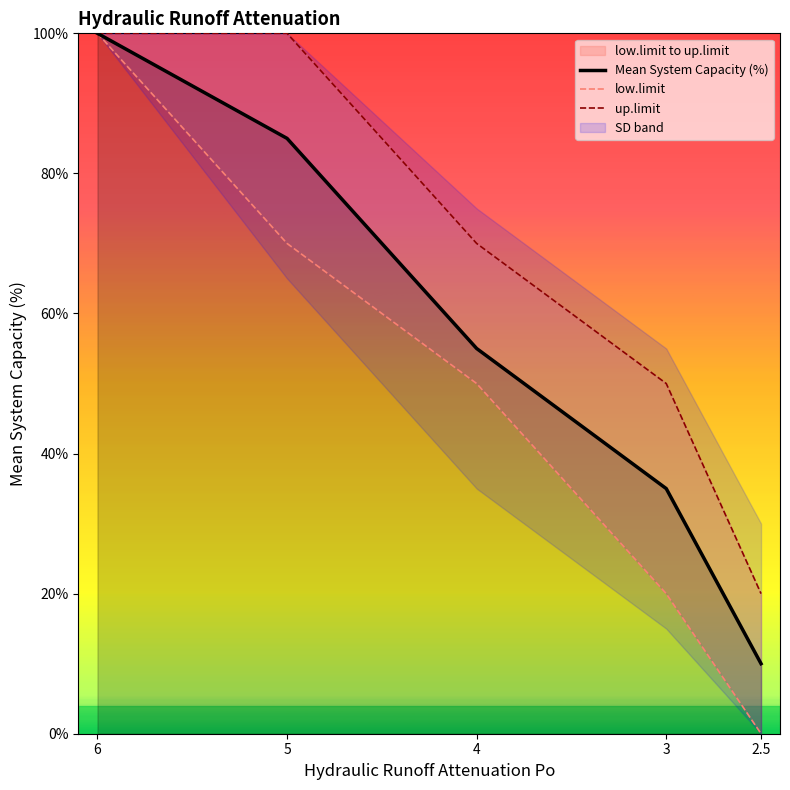

Is it true that Mean System Capacity (%) equals 35 at 3?

True